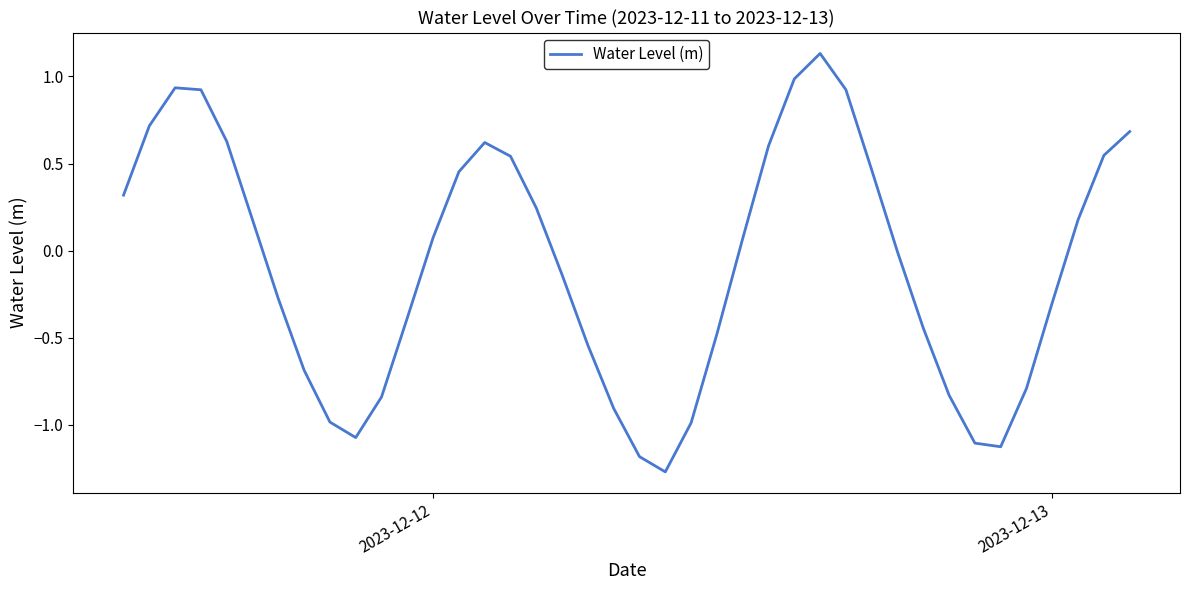

What is the difference between the maximum and minimum values?

2.4